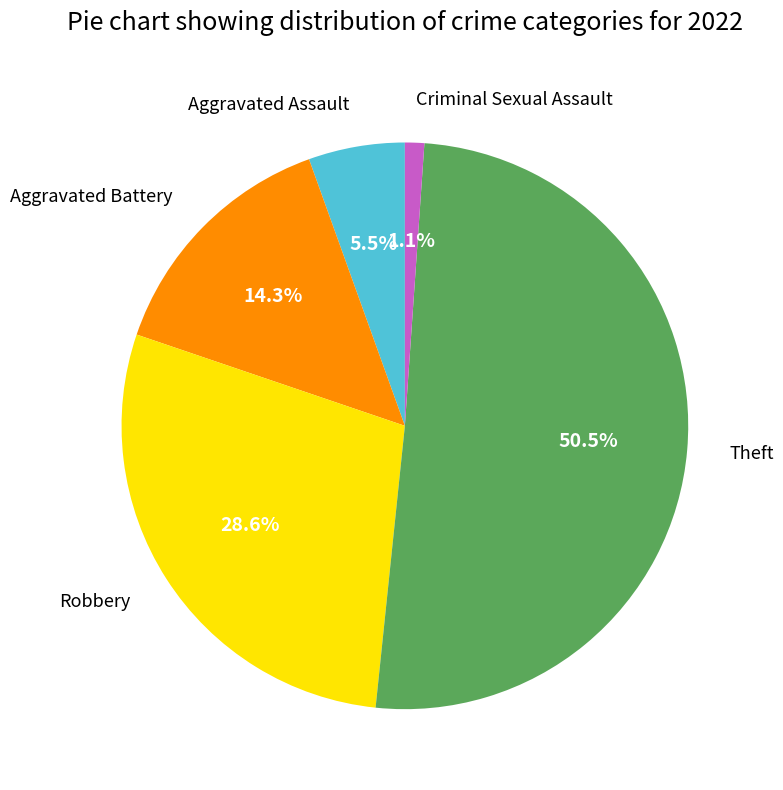

Count the number of slices in the pie.

5